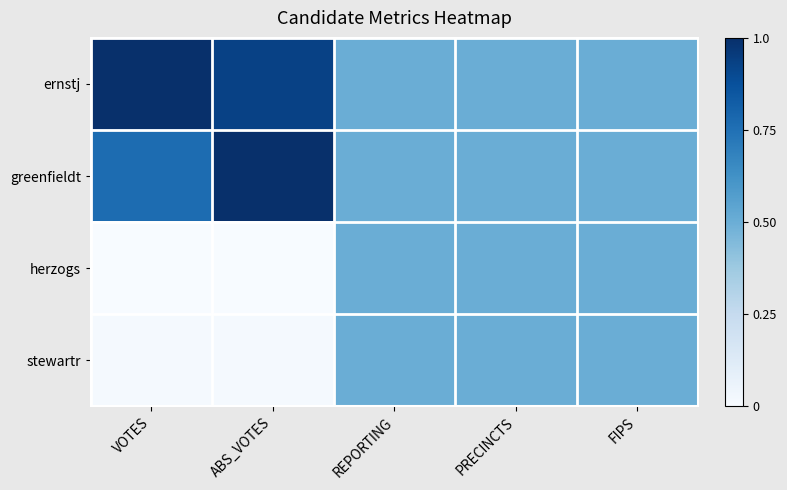

Reading left to right, extract all data points from this chart.

ernstj: VOTES=1.0	ABS_VOTES=0.9	REPORTING=0.5	PRECINCTS=0.5	FIPS=0.5
greenfieldt: VOTES=0.8	ABS_VOTES=1.0	REPORTING=0.5	PRECINCTS=0.5	FIPS=0.5
herzogs: VOTES=0.0	ABS_VOTES=0.0	REPORTING=0.5	PRECINCTS=0.5	FIPS=0.5
stewartr: VOTES=0.0	ABS_VOTES=0.0	REPORTING=0.5	PRECINCTS=0.5	FIPS=0.5